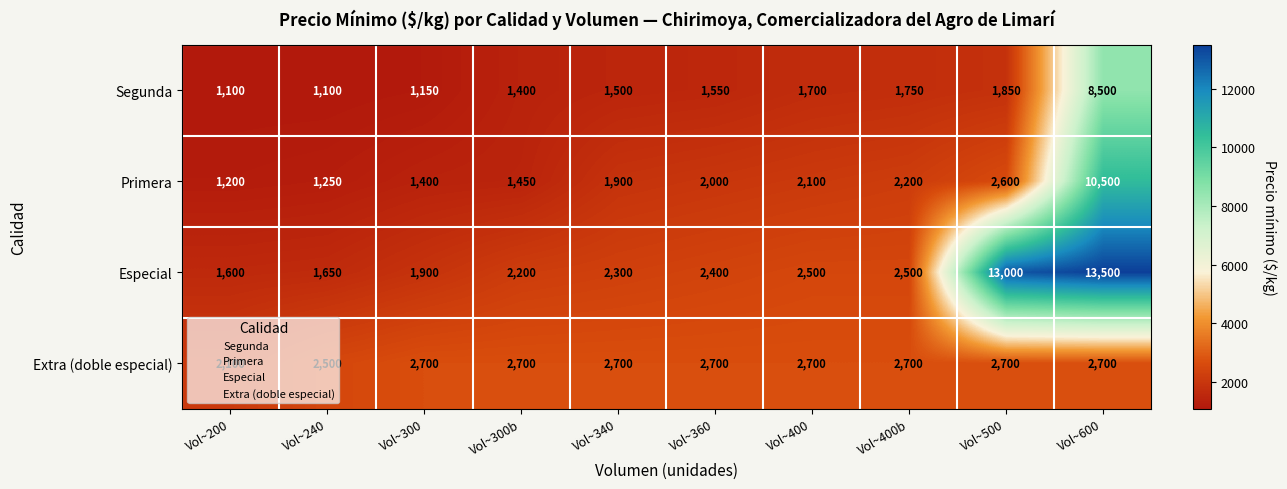

Rank the series at Vol~400b from lowest to highest value.

Segunda, Primera, Especial, Extra (doble especial)